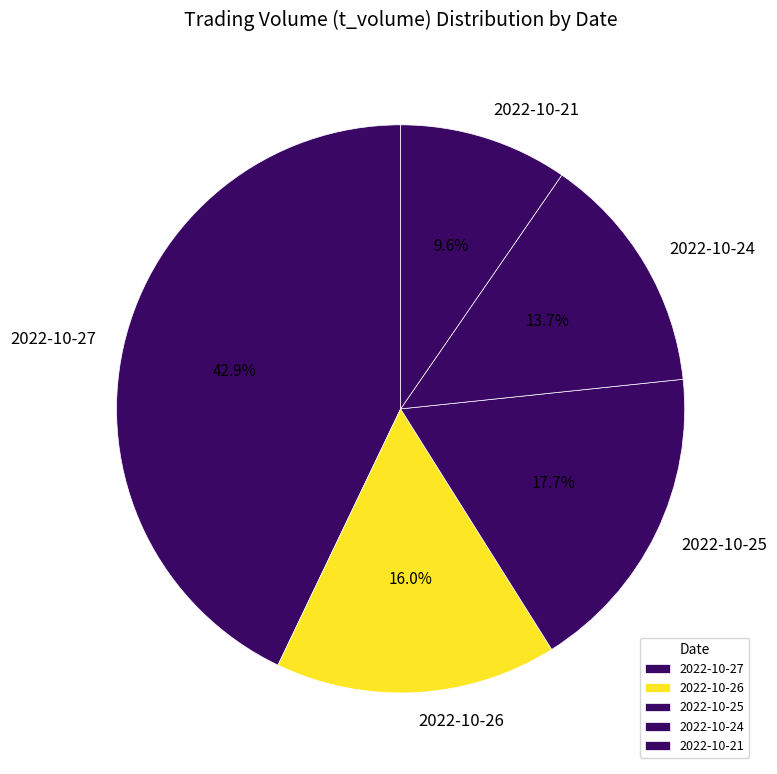

Count the number of slices in the pie.

5